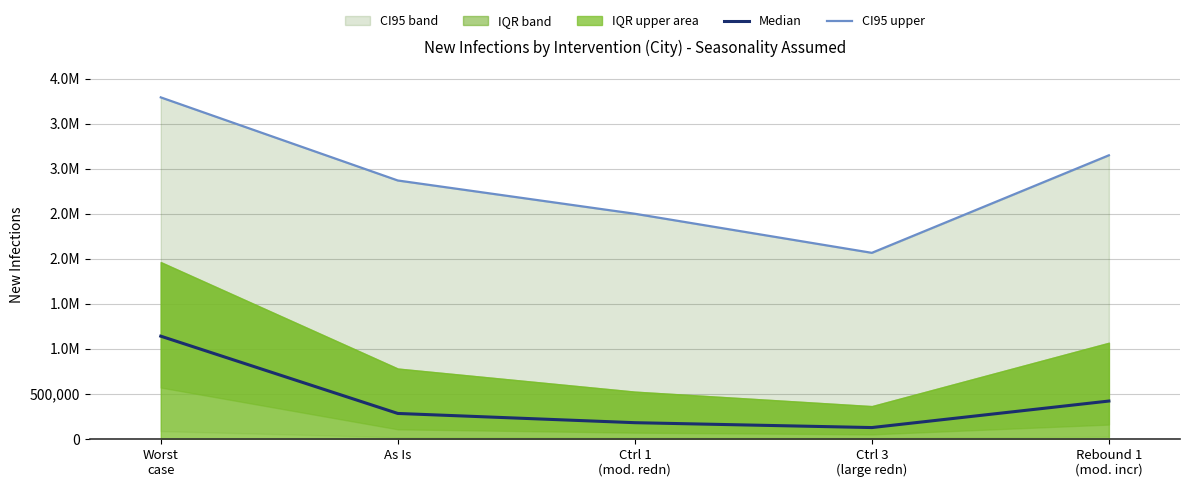

The CI95 upper series shows 2081986 at Worst
case. True or false?

False